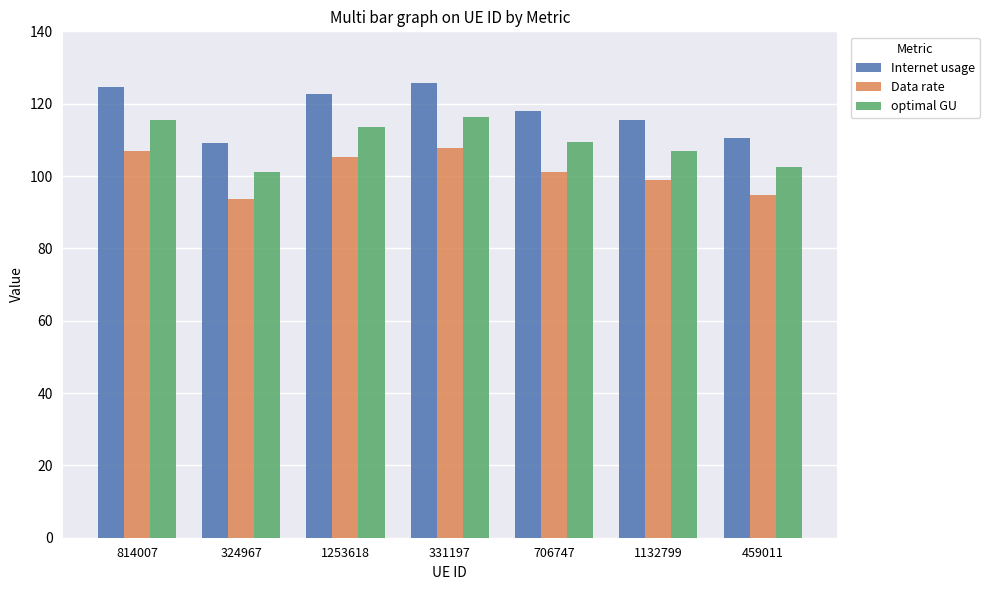

Which series changed the most between 331197 and 459011?

Internet usage